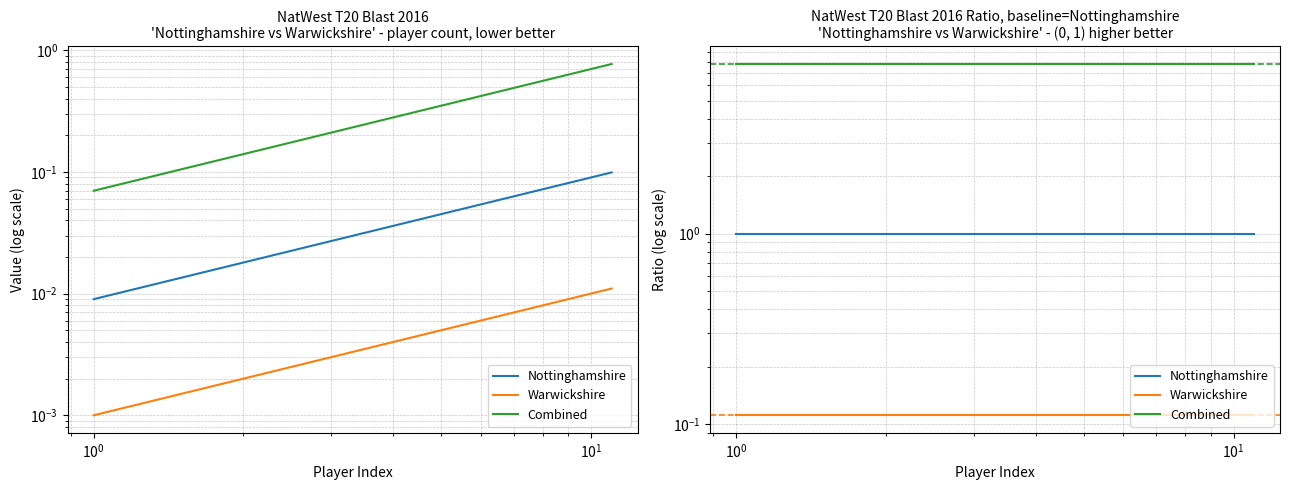

What value does the Nottinghamshire series have at $\mathdefault{10^{-2}}$?

1.0